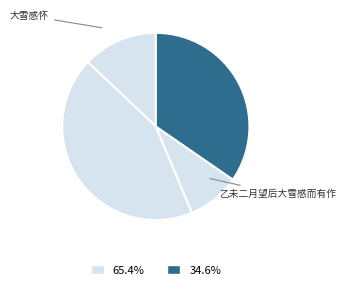

How many slices are in this pie chart?

4